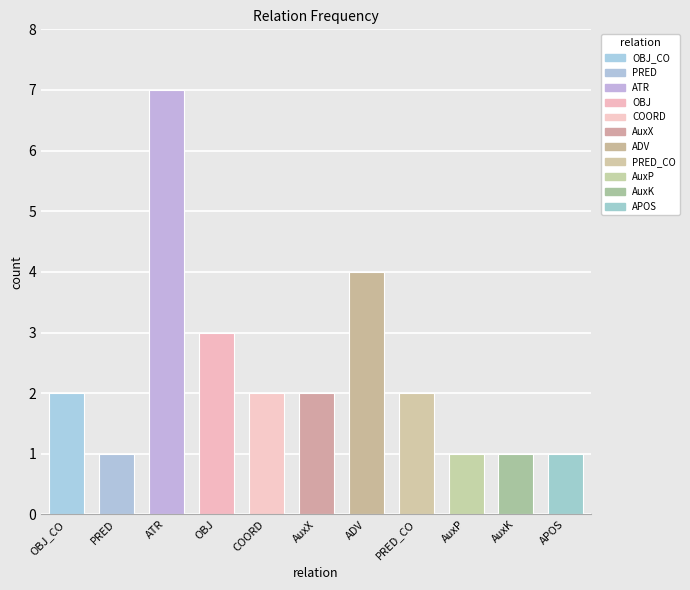

What is the value of the 1st bar from the left?

2